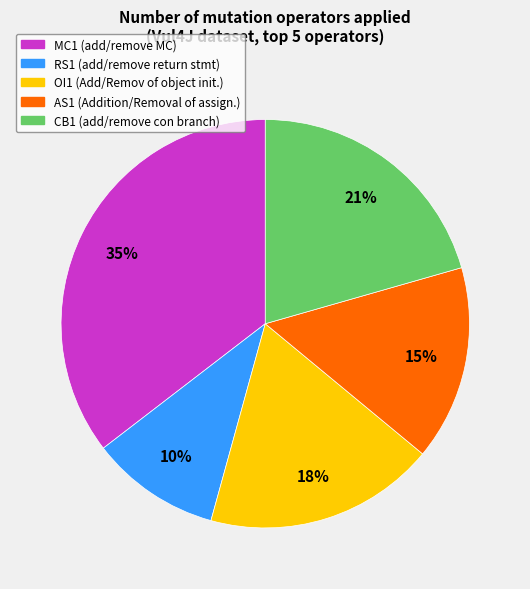

To the nearest percent, what is the difference between the largest and smallest slice percentages?

25%